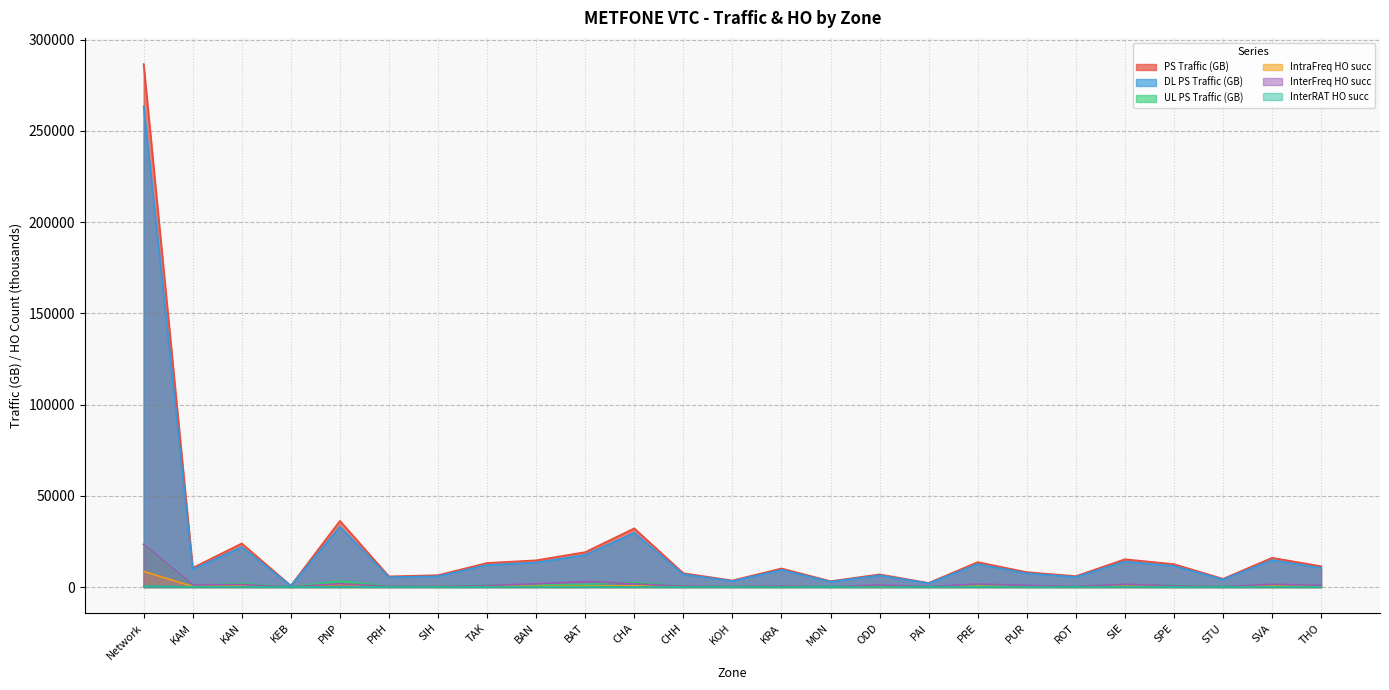

What is the label of the 17th point from the left?

PAI